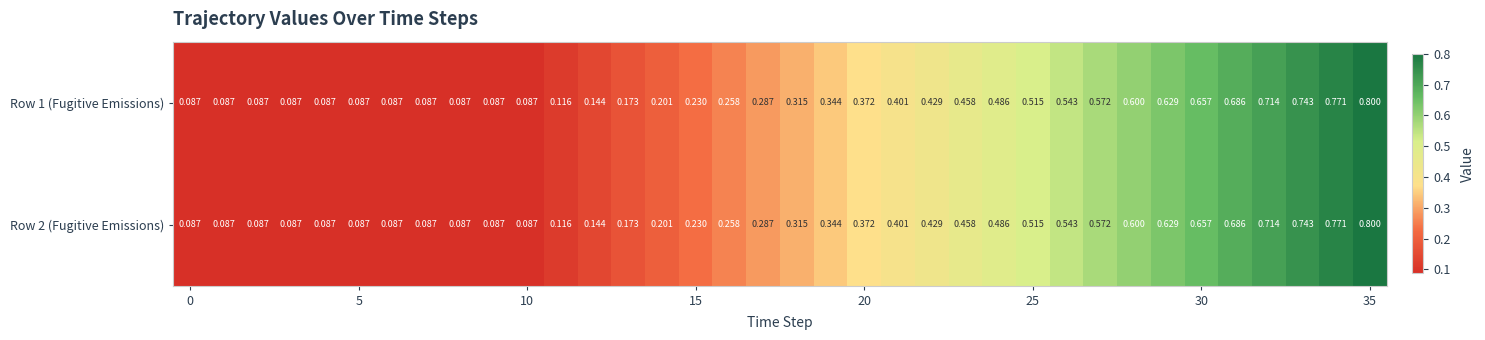

Which series has the largest total across all categories?

Row 1 (Fugitive Emissions)